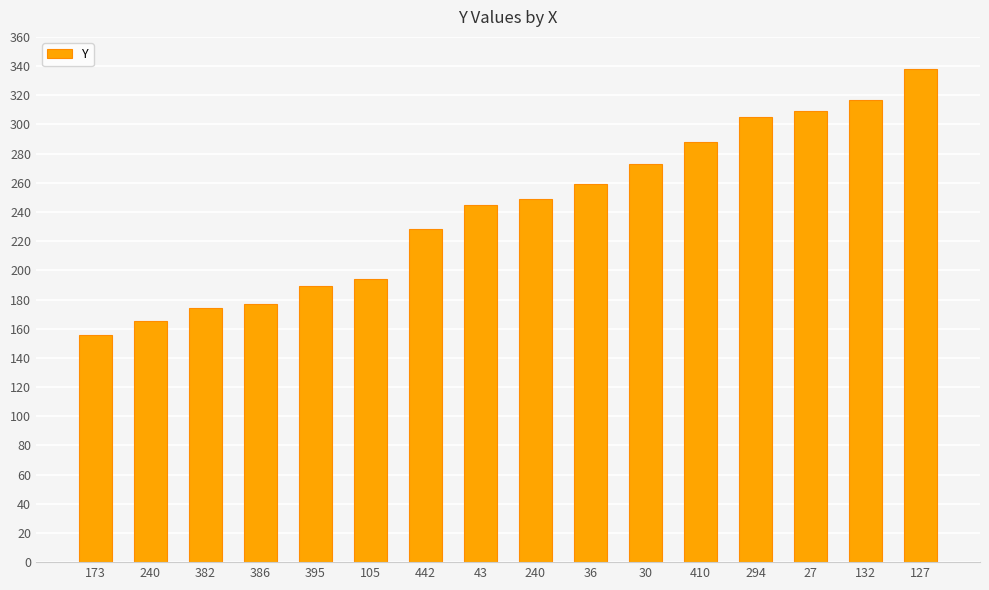

True or false: the data shows 317 at 105.

False